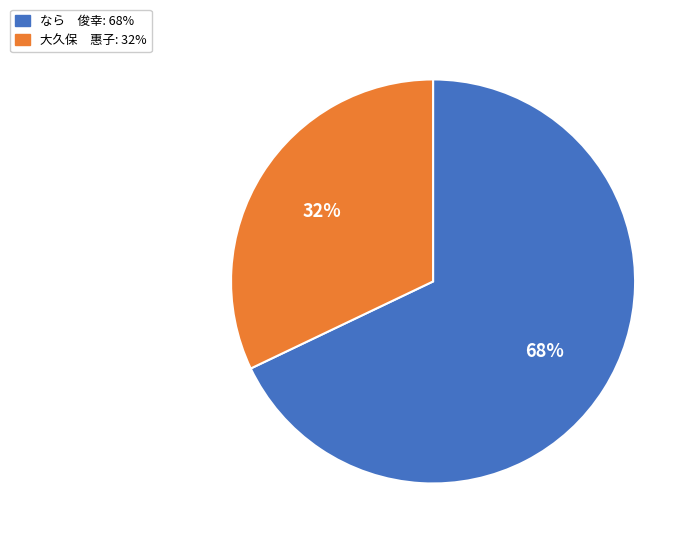

To the nearest percent, what percentage of the pie is なら 俊幸?

68%